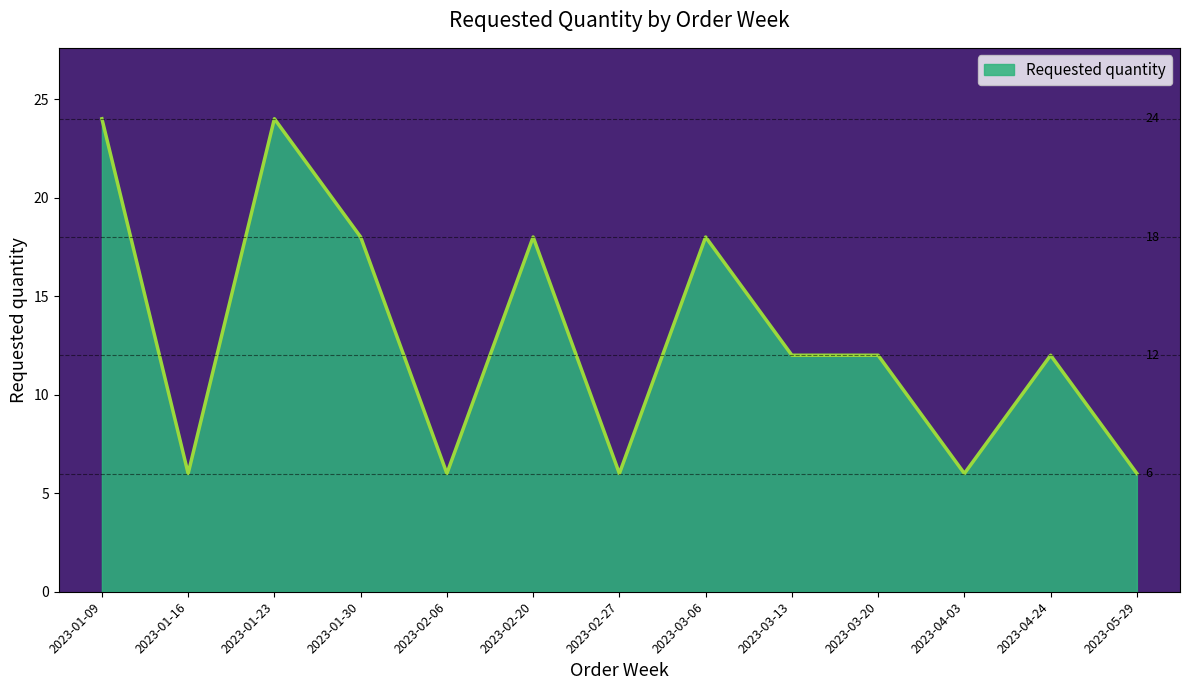

Reading left to right, transcribe all the data shown in this chart.

24	6	24	18	6	18	6	18	12	12	6	12	6